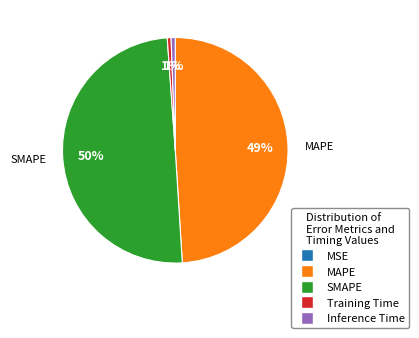

Do Inference Time and SMAPE together represent more than half of the pie?

Yes